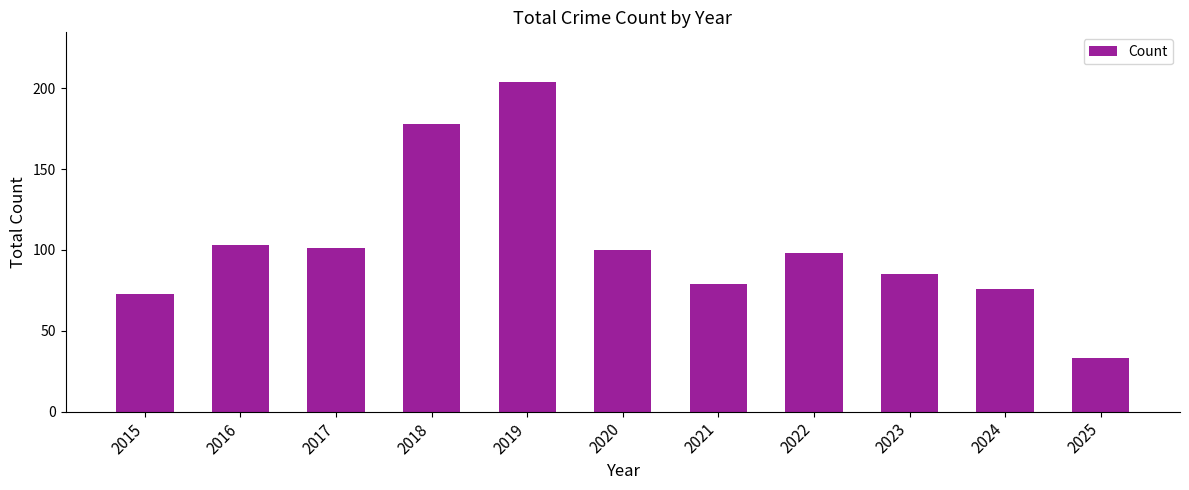

Where is the data nearest to the value 118?

2016